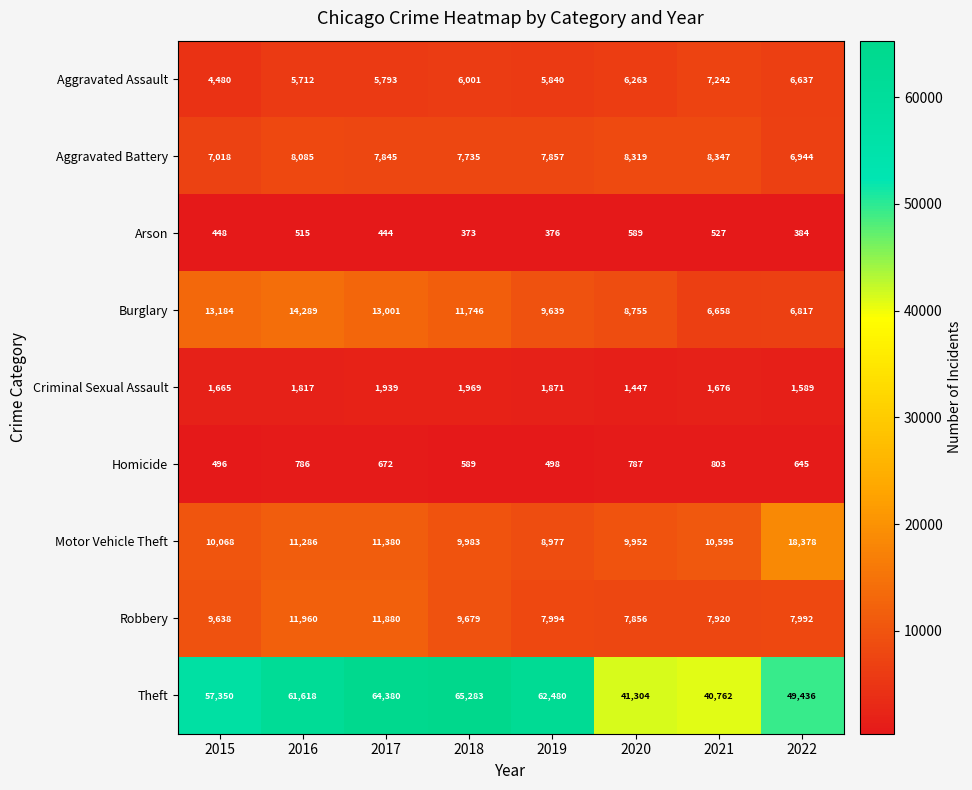

Is it true that Burglary equals 12108 at 2022?

False